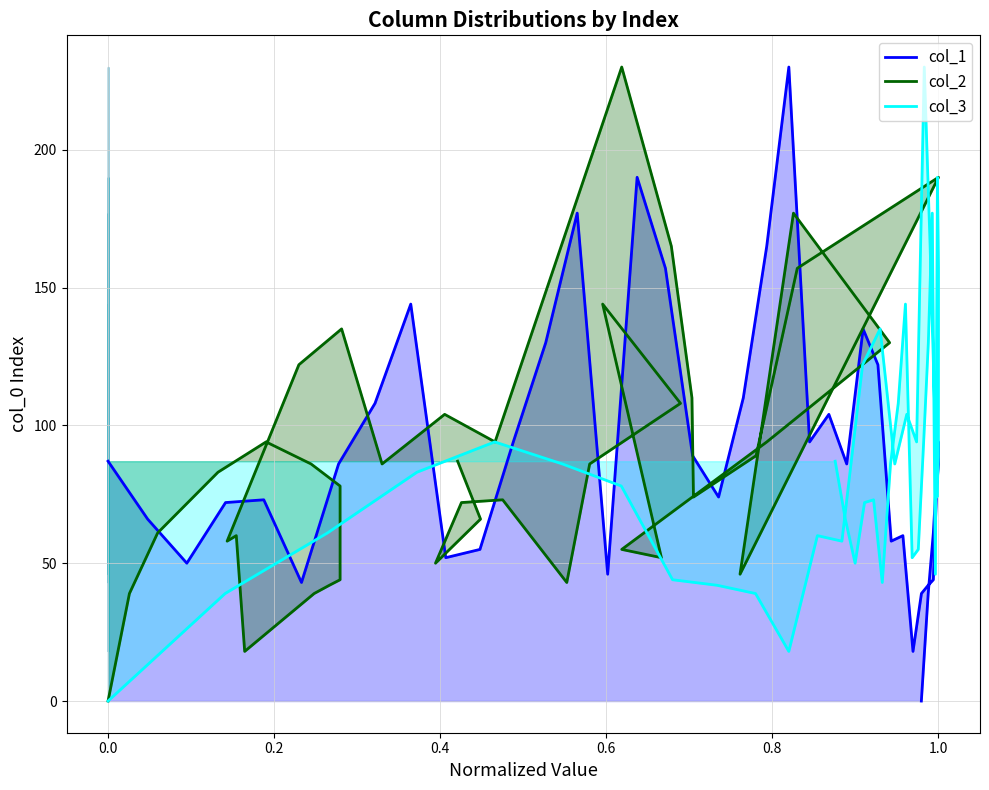

What is the sum of all col_1 values?

3541